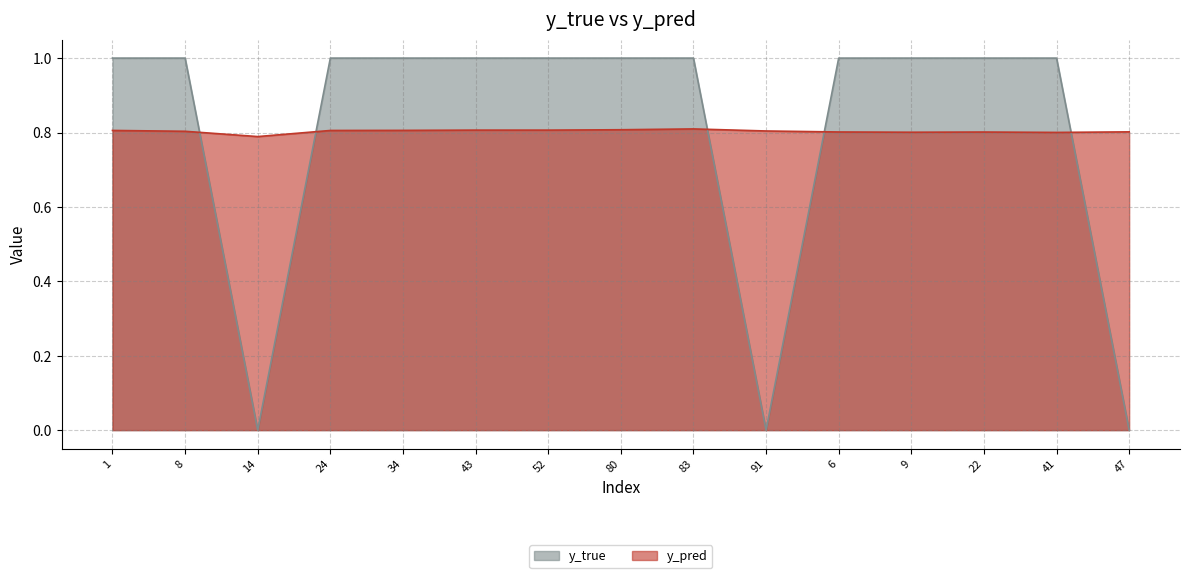

Does the chart display data point markers on the line(s)?

No